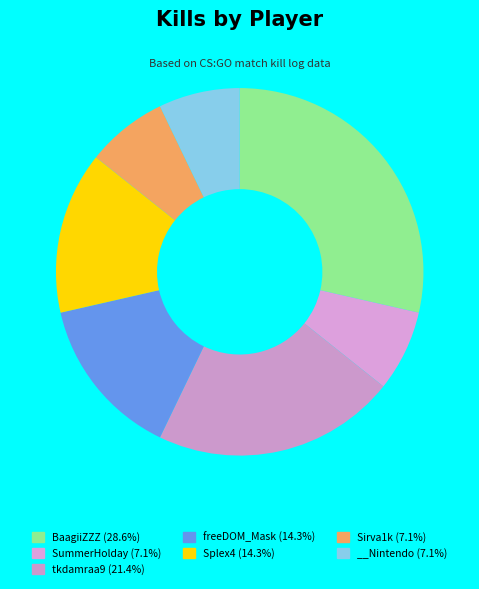

To the nearest percent, what portion does BaagiiZZZ represent?

29%